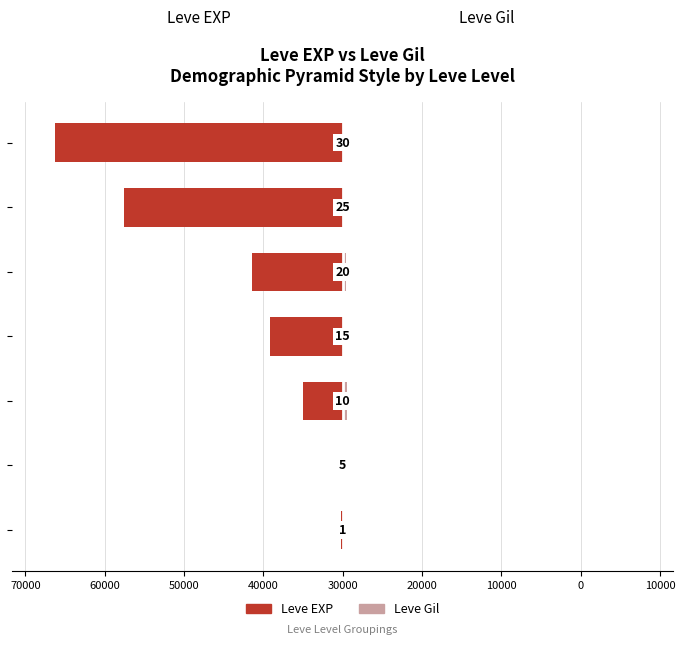

What is the difference between the Leve EXP values at 70000 and 30000?

55054